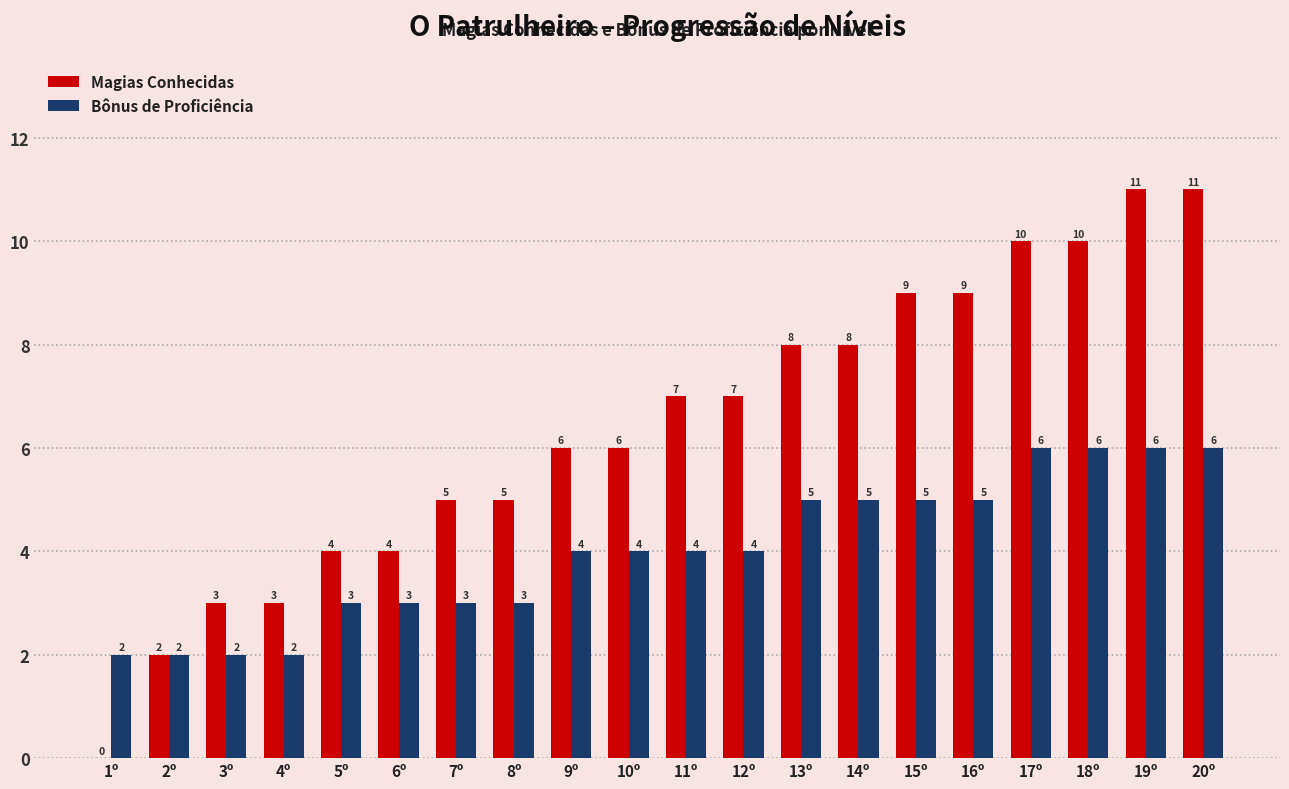

What is the maximum value for Bônus de Proficiência?

6